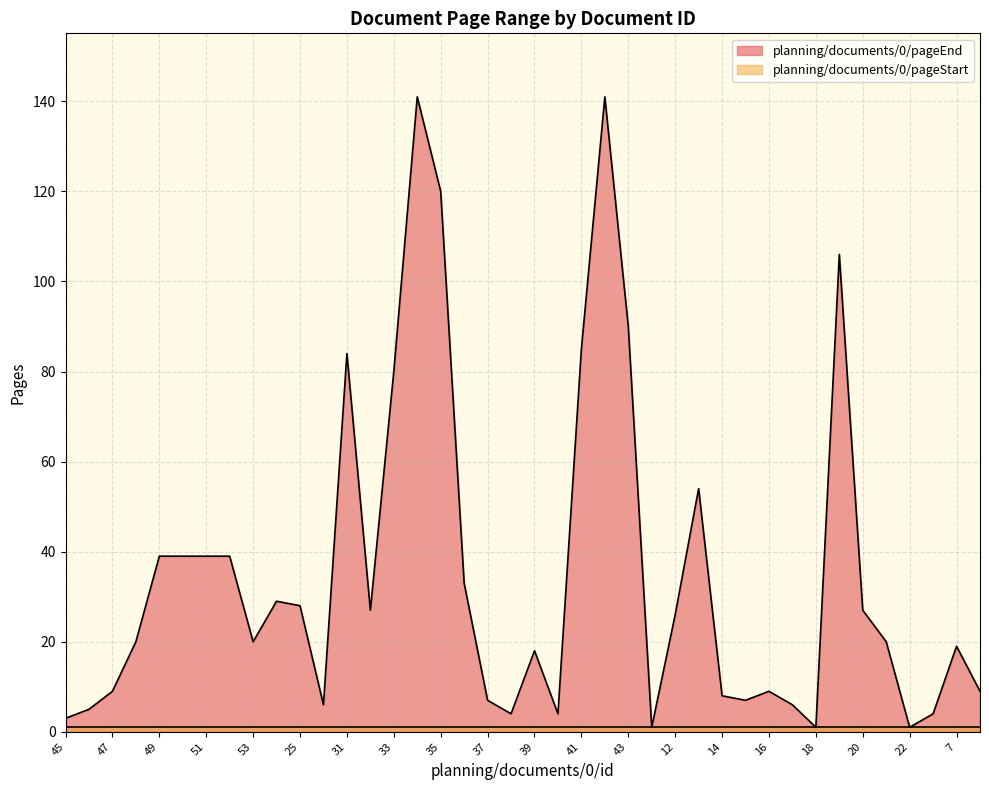

What is the label of the 27th point from the left?

12